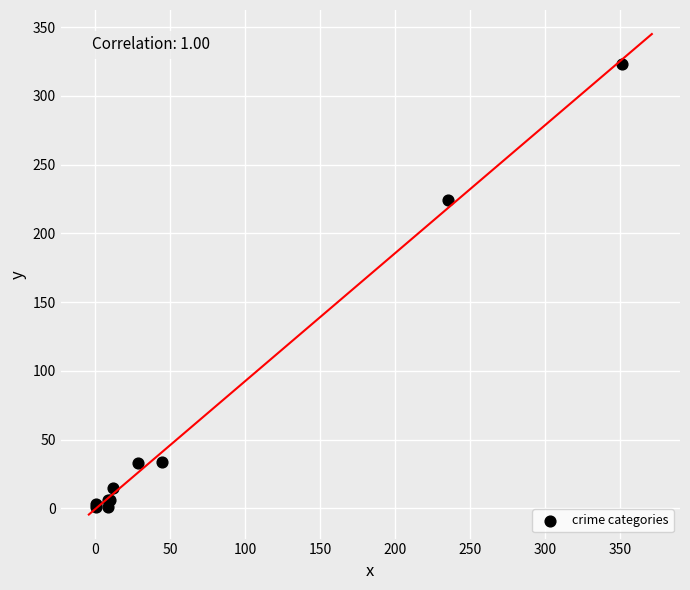

What Y value in the scatter plot is closest to 162?

224